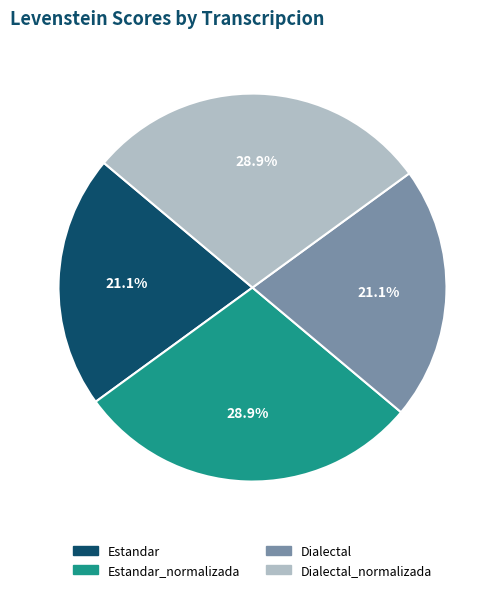

Is there any slice that represents more than half of the pie?

No